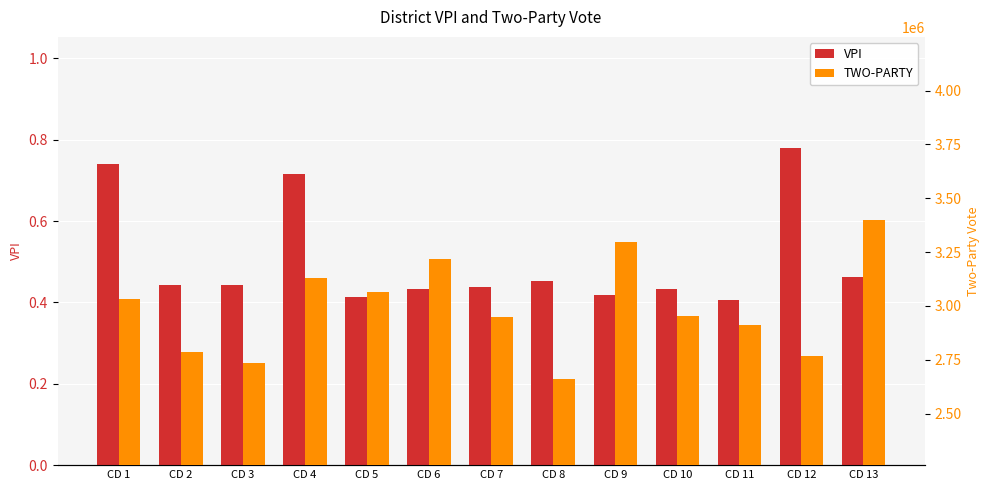

What is the smallest value displayed?

0.4